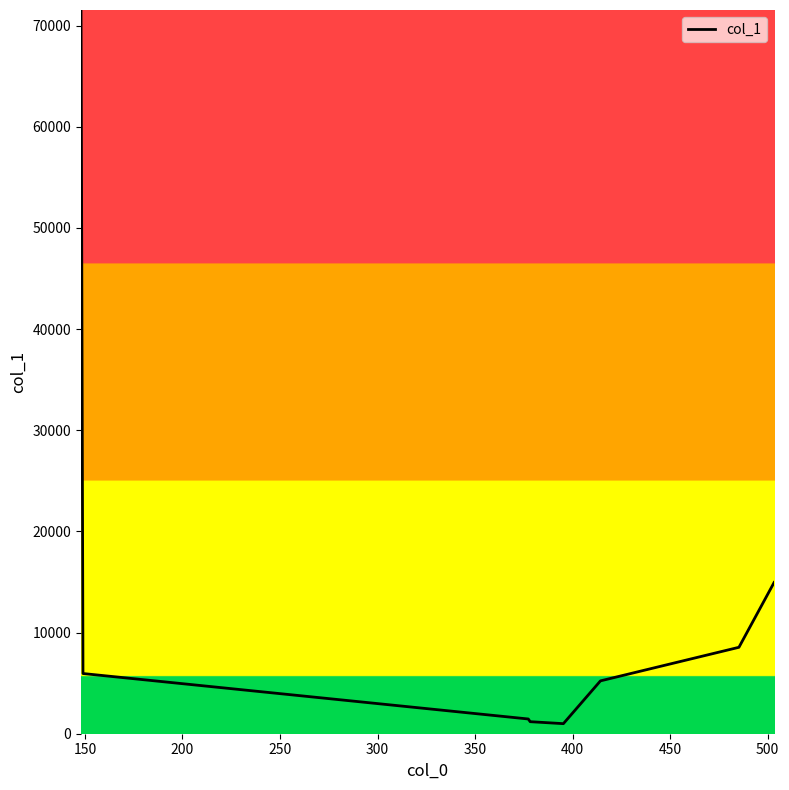

What is the greatest value displayed?

71539.0